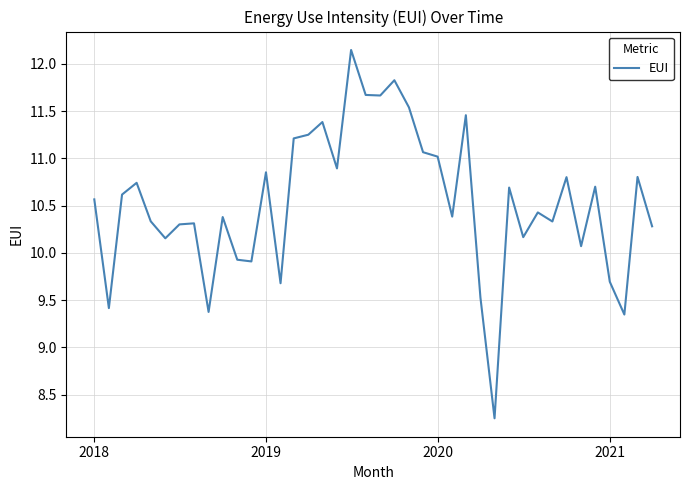

What is the difference between the maximum and minimum values?

3.9